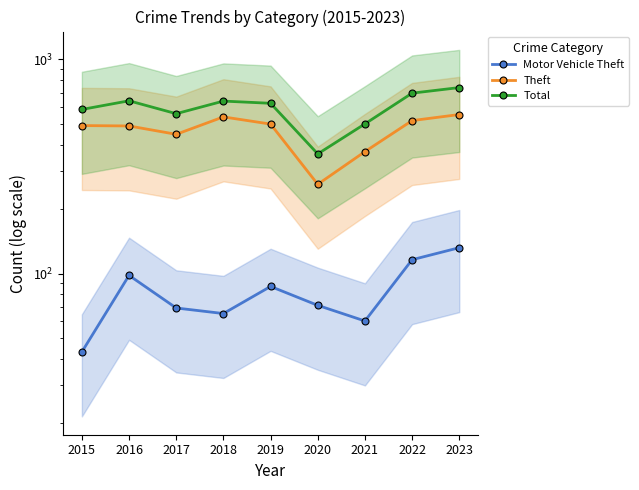

True or false: Motor Vehicle Theft and Total cross at least once.

False